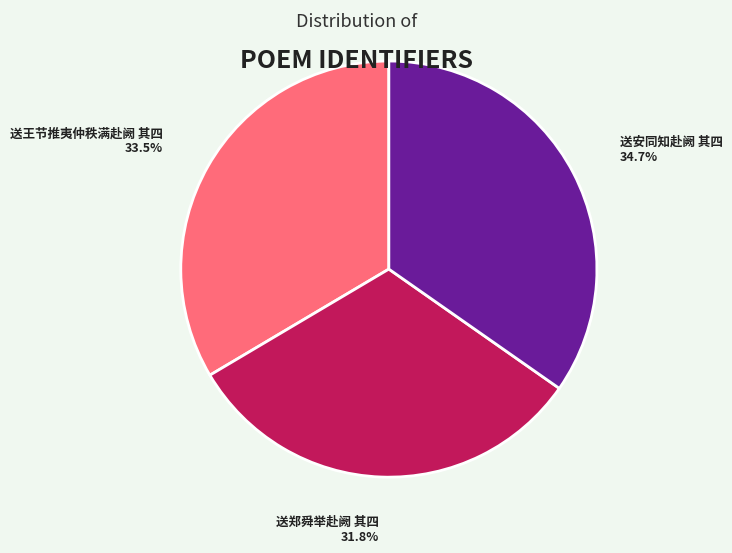

What percentage do 送郑舜举赴阙 其四 and 送王节推夷仲秩满赴阙 其四 together represent?

65.3%